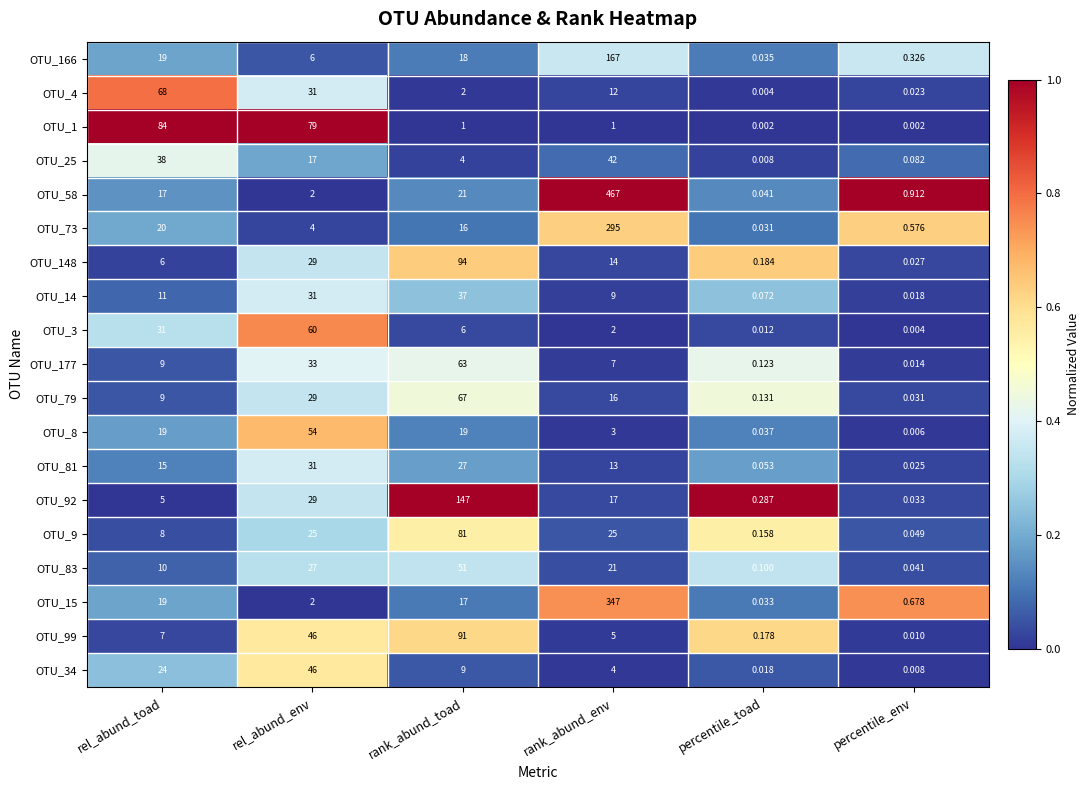

At which category is the sum across all series the highest?

rank_abund_env